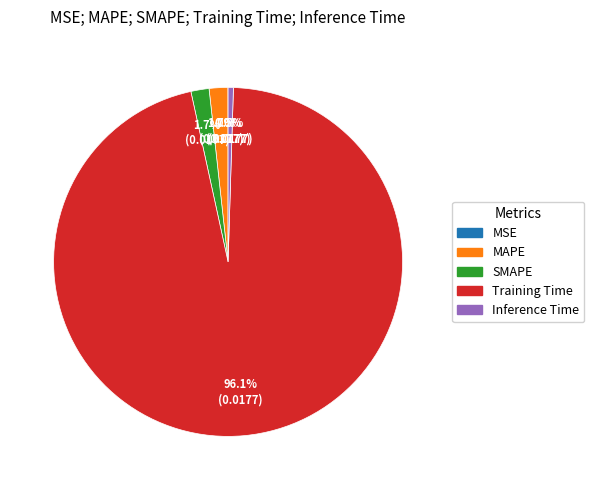

Which category has the biggest portion of the pie?

Training Time